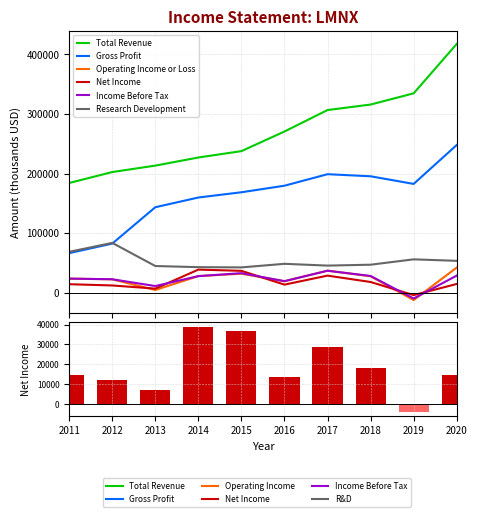

What is the sum of the Gross Profit values at 2011 and 2015?

235300